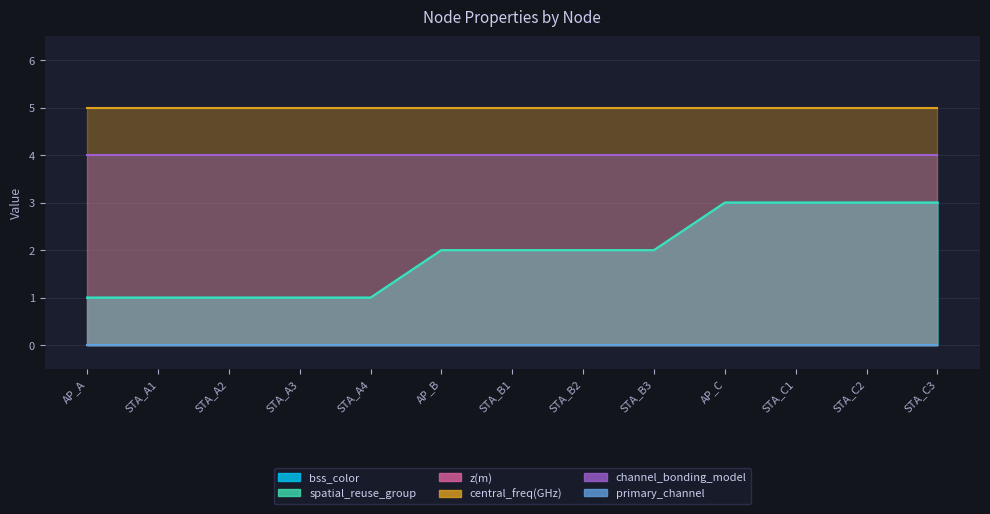

True or false: channel_bonding_model has a value of 4 at STA_A1.

True